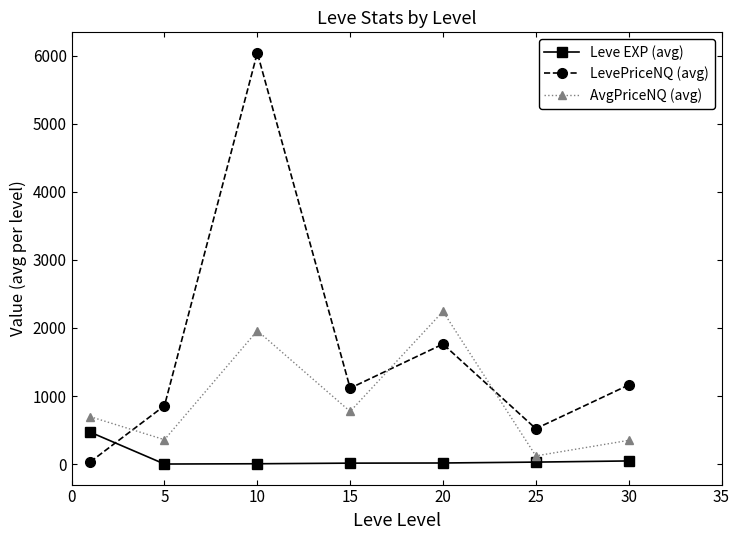

How many interior local valleys does the AvgPriceNQ (avg) series have?

3